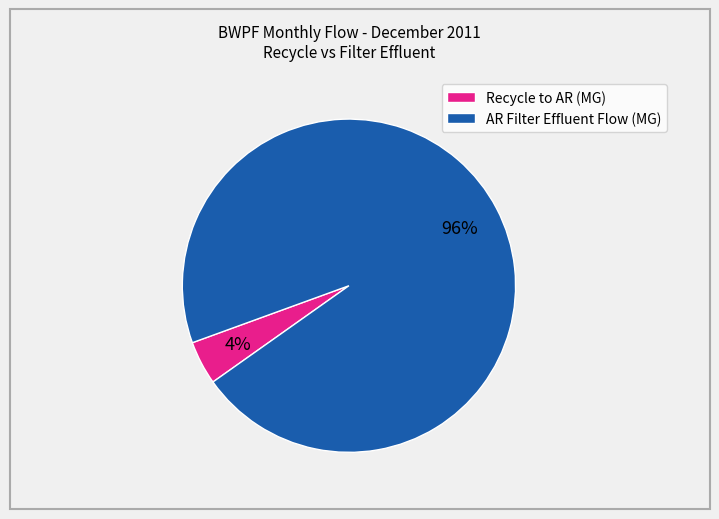

How many segments does this pie chart have?

2